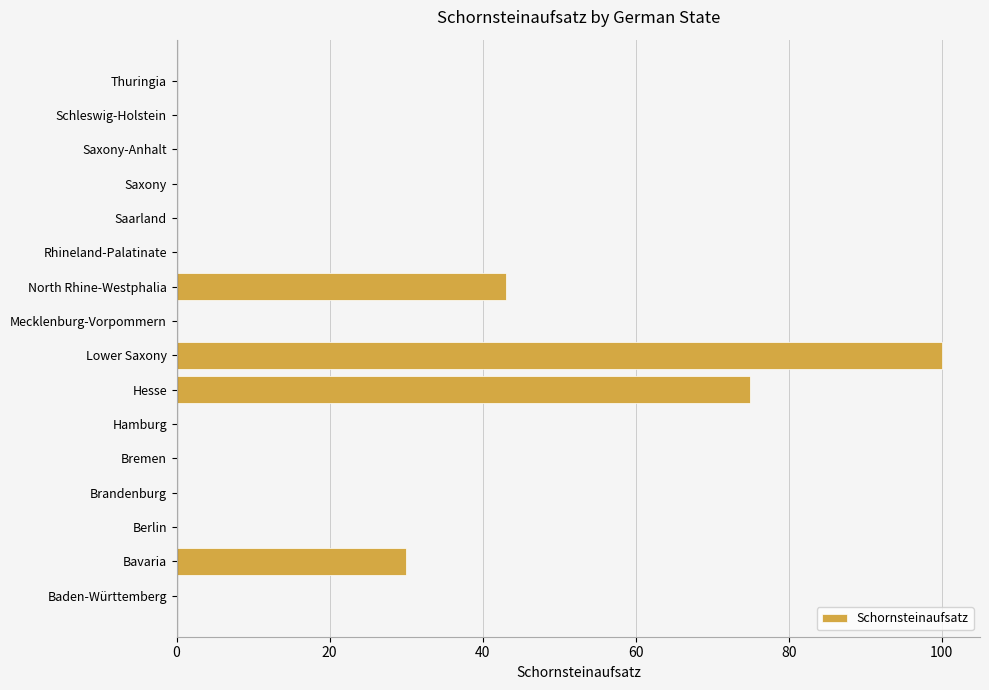

Where is the data nearest to the value 50?

North Rhine-Westphalia